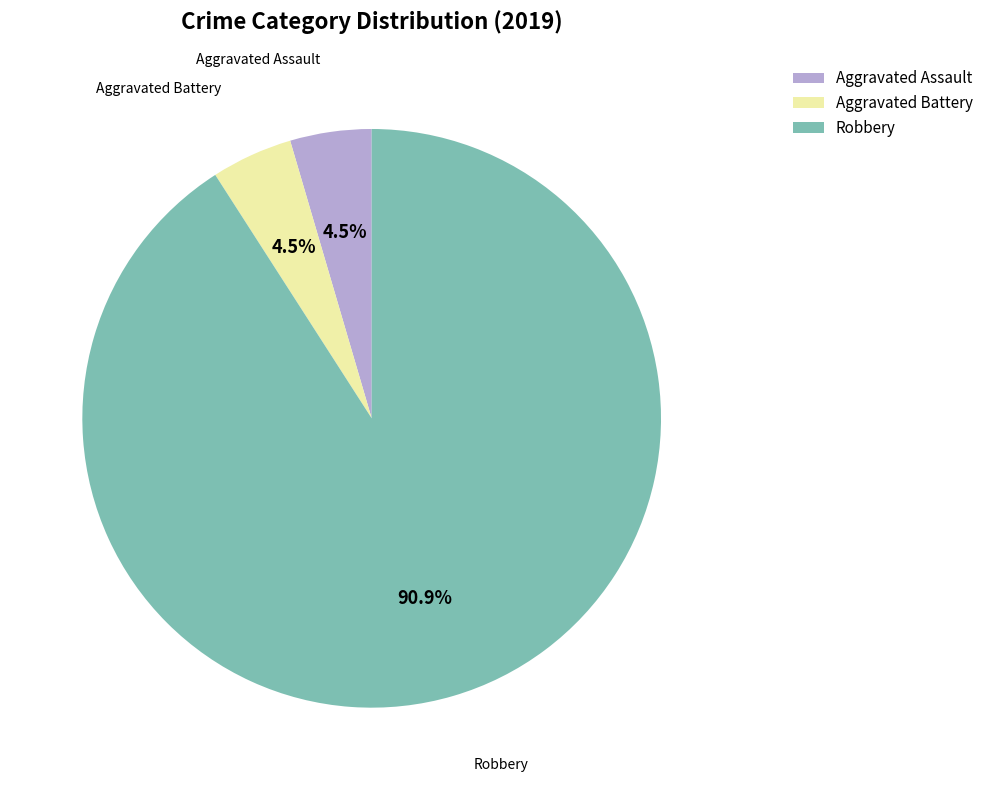

To the nearest percent, what portion does Robbery represent?

91%